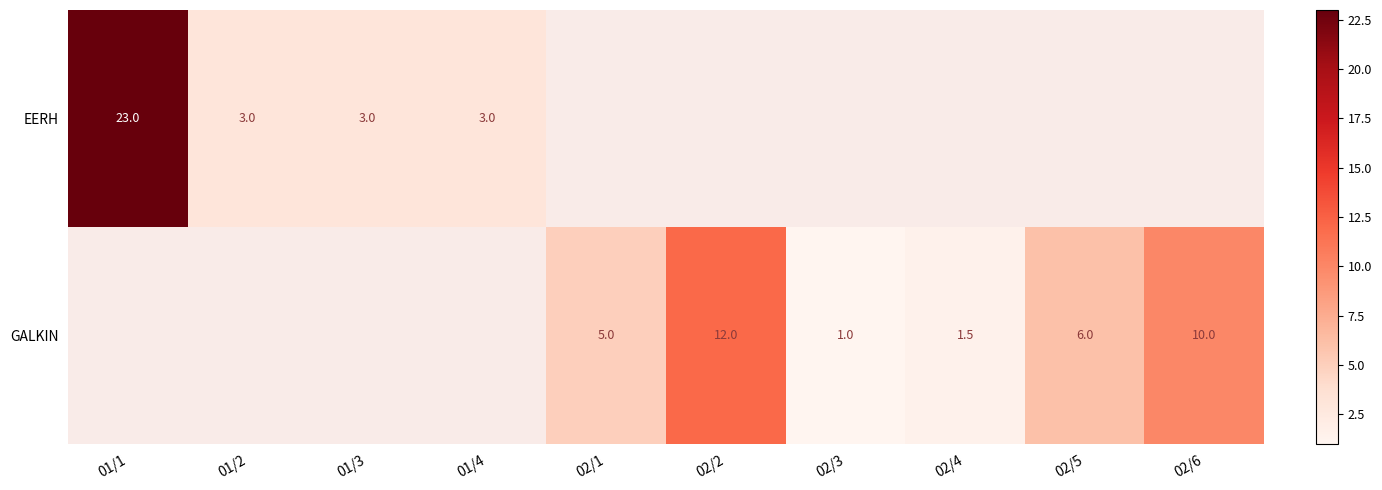

The value of GALKIN at 02/2 is 19.5. True or false?

False